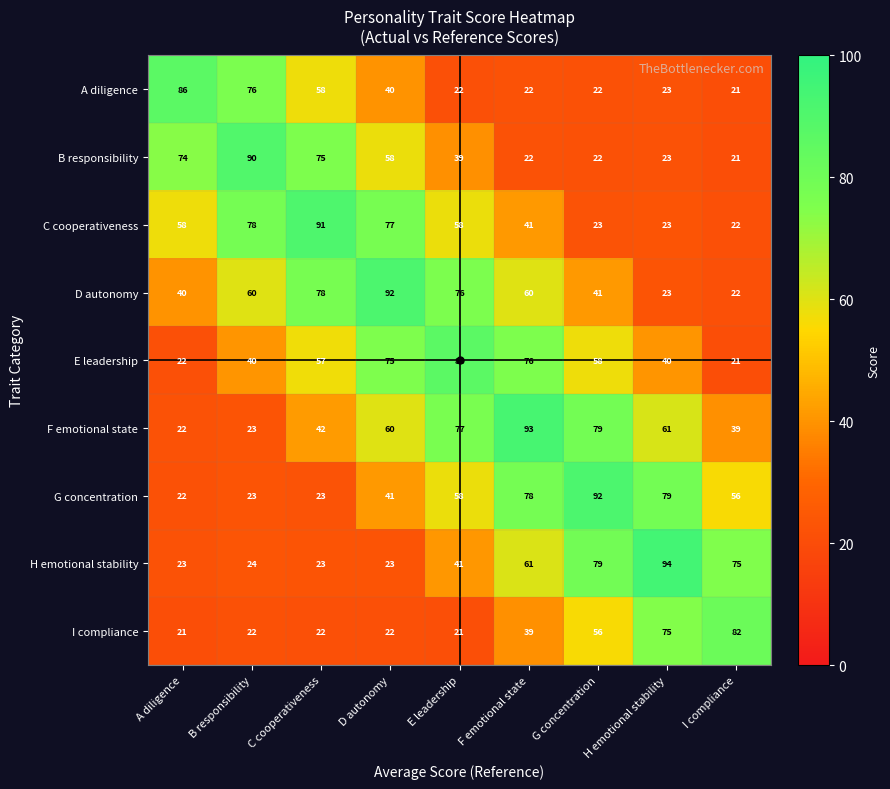

What is the greatest value displayed?

94